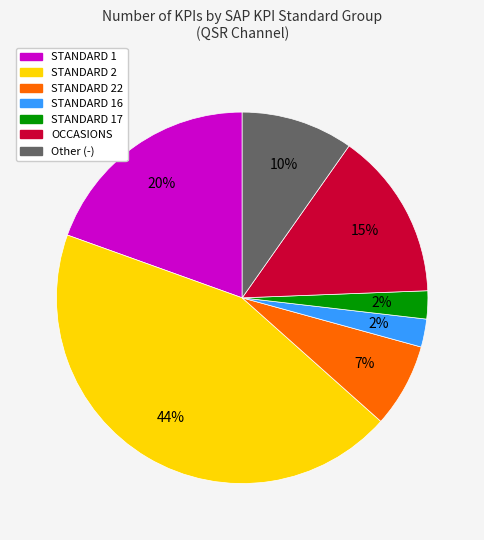

To the nearest percent, what is the average slice percentage?

14%